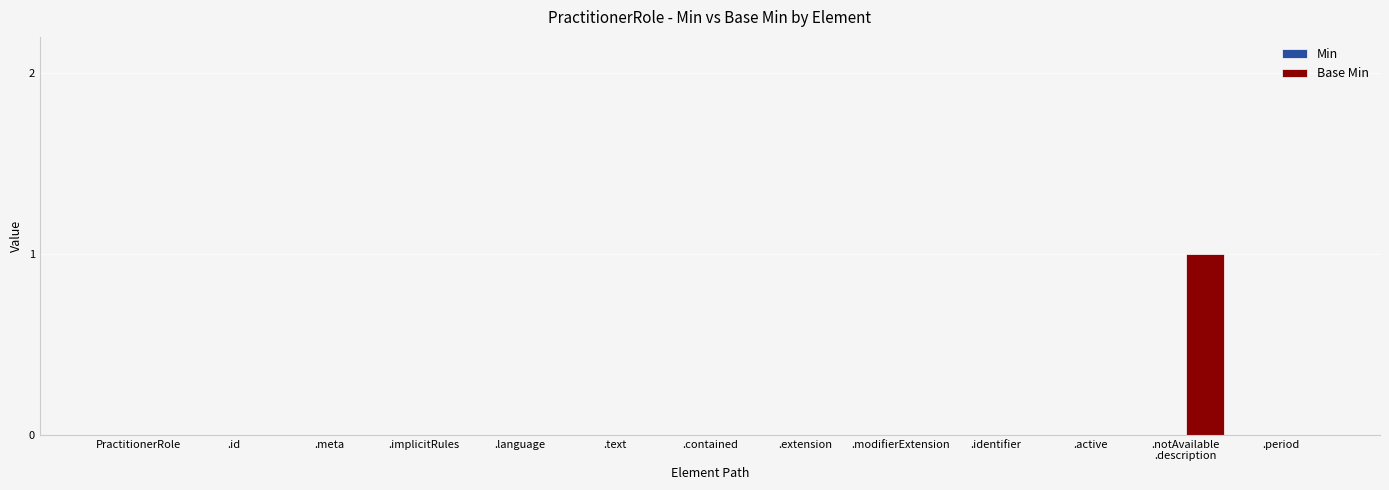

How many distinct data groups are displayed?

1